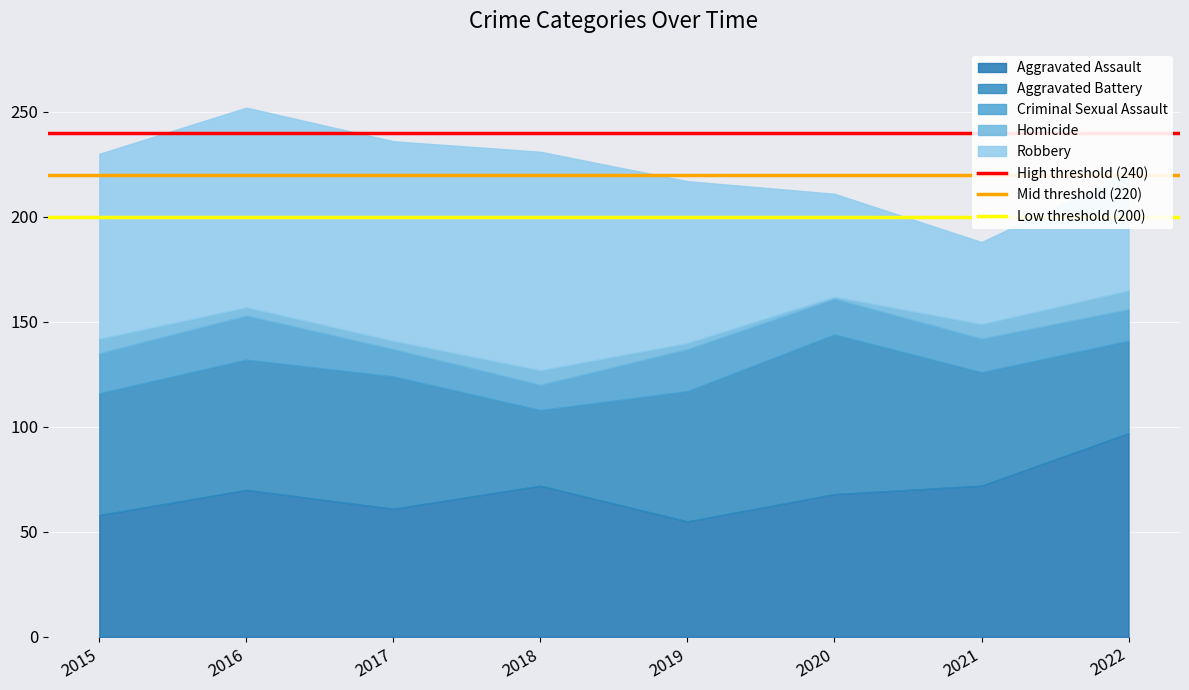

What is the approximate value of Low threshold (200) at 2016?

200